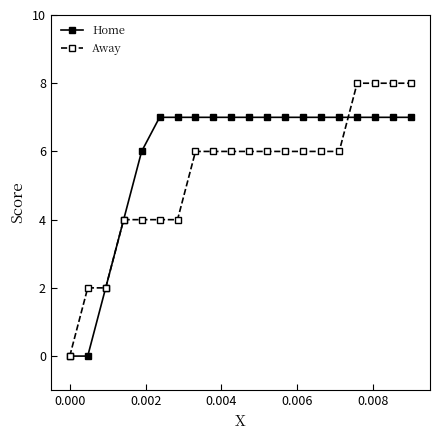

What is the greatest value displayed?

8